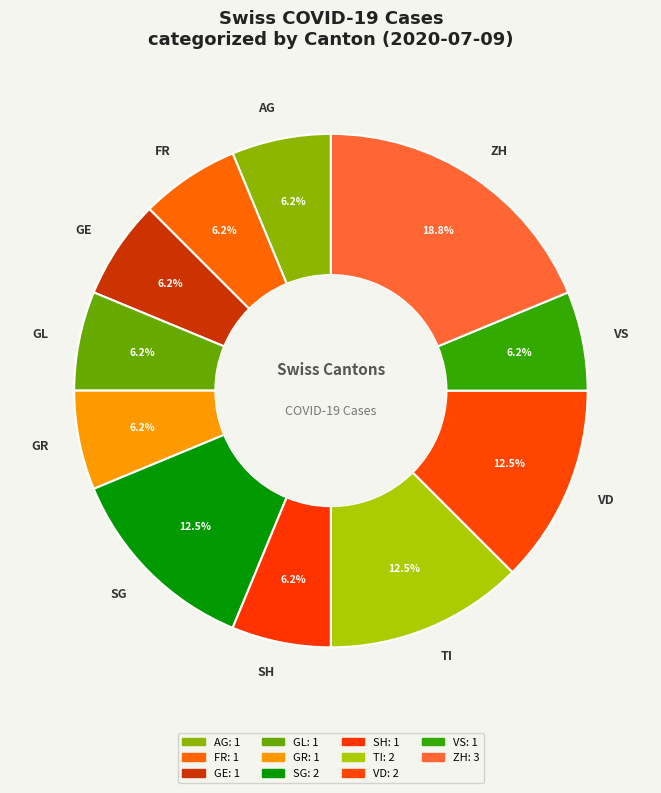

Which slice is the largest?

ZH